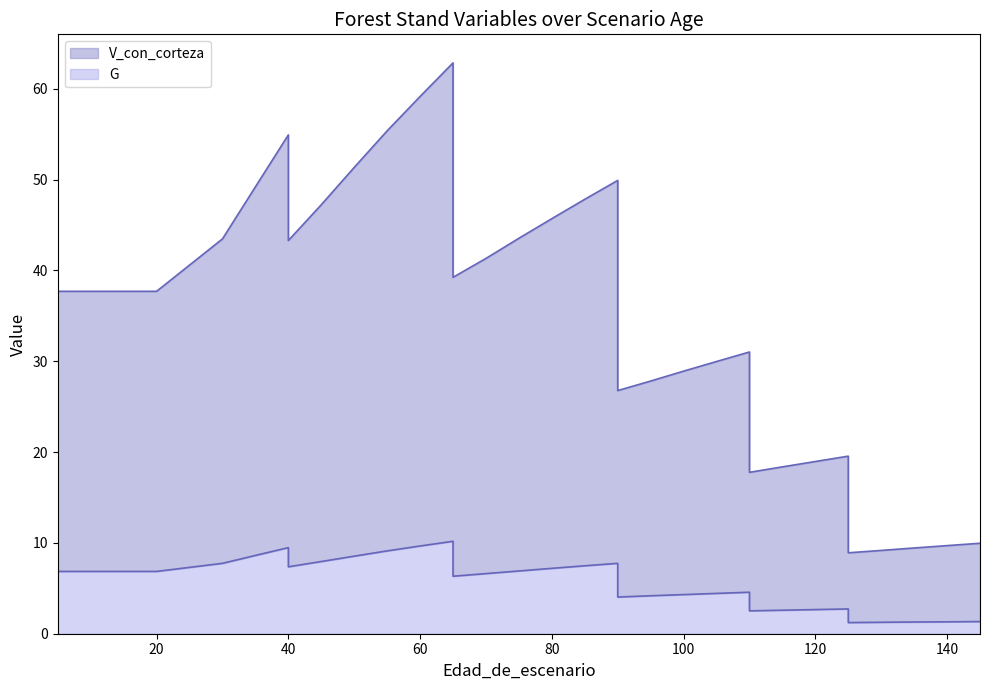

Read the V_con_corteza value at 65.

62.9